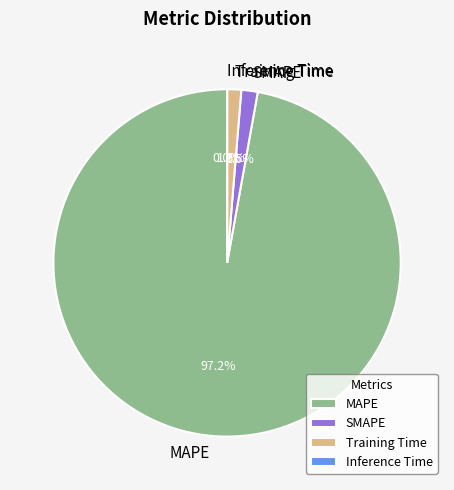

Which has a higher value, SMAPE or MAPE?

MAPE